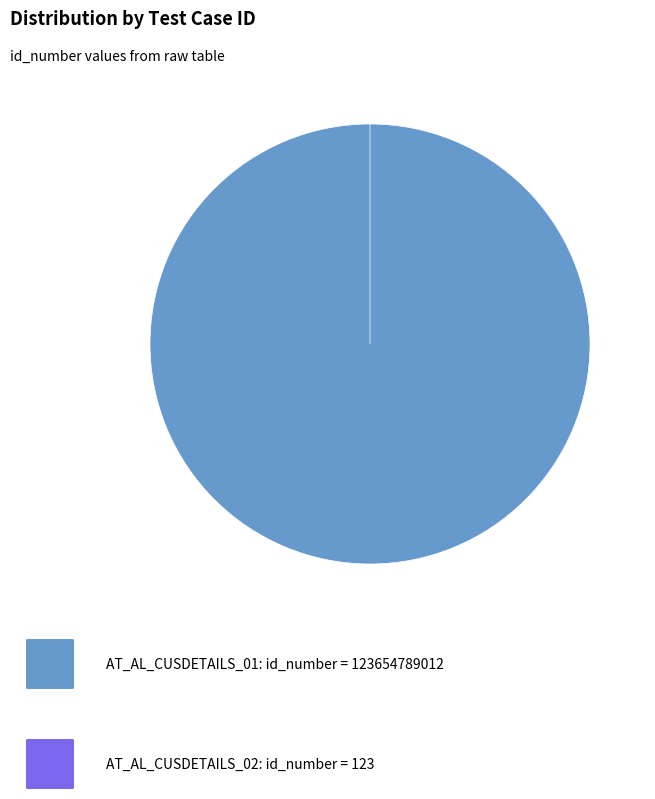

To the nearest percent, what is the average slice percentage?

50%